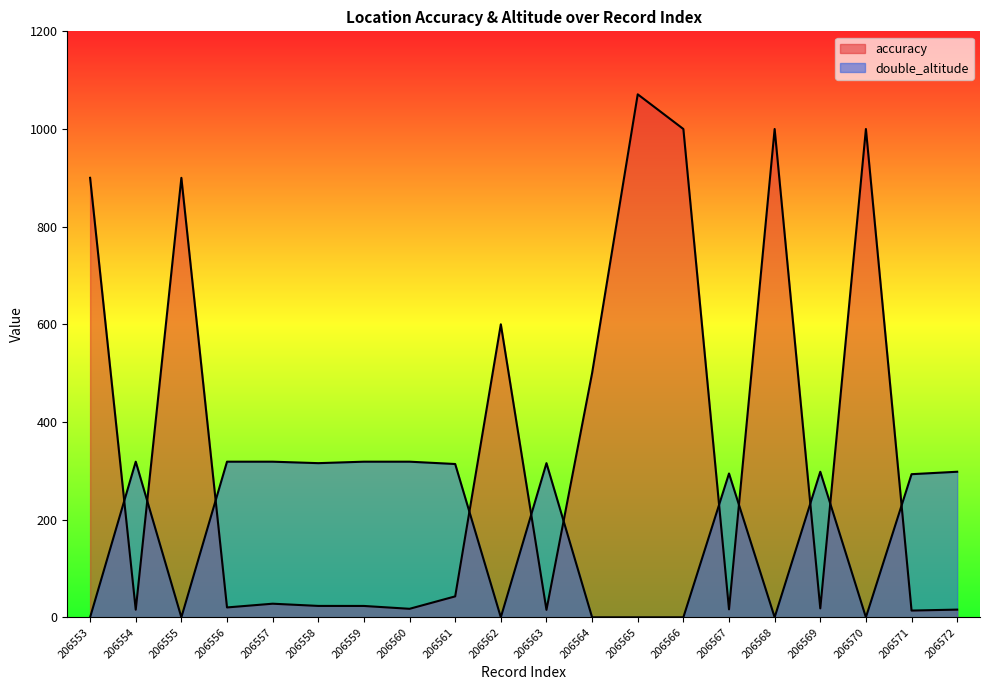

Rank the series at 206558 from lowest to highest value.

accuracy, double_altitude